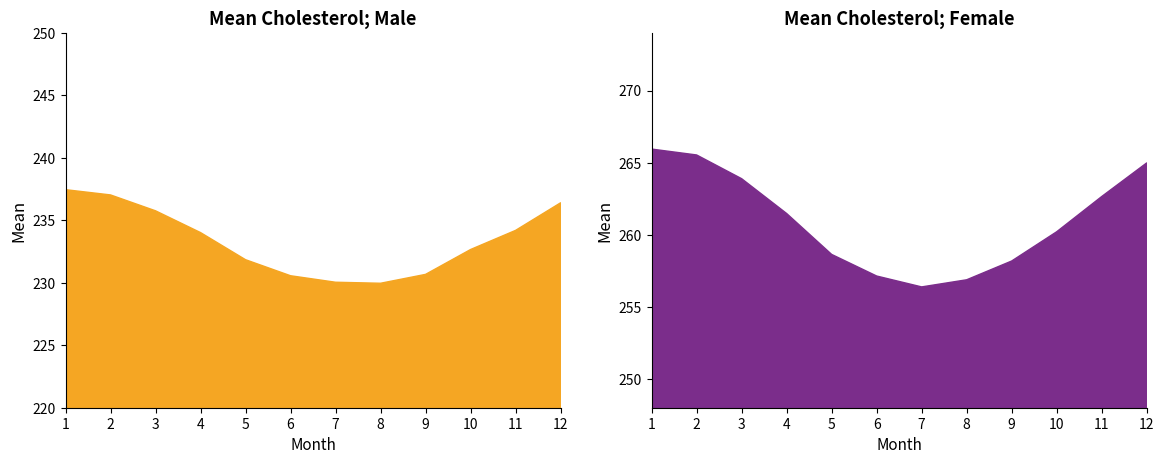

The value of male at 12 is 236.4. True or false?

True